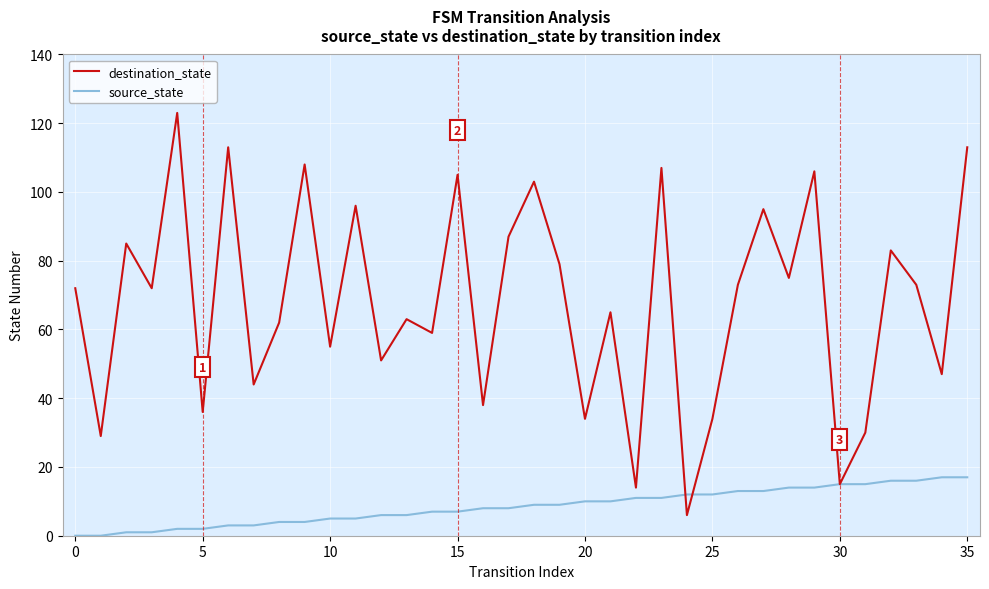

What is the maximum value shown in the chart?

123